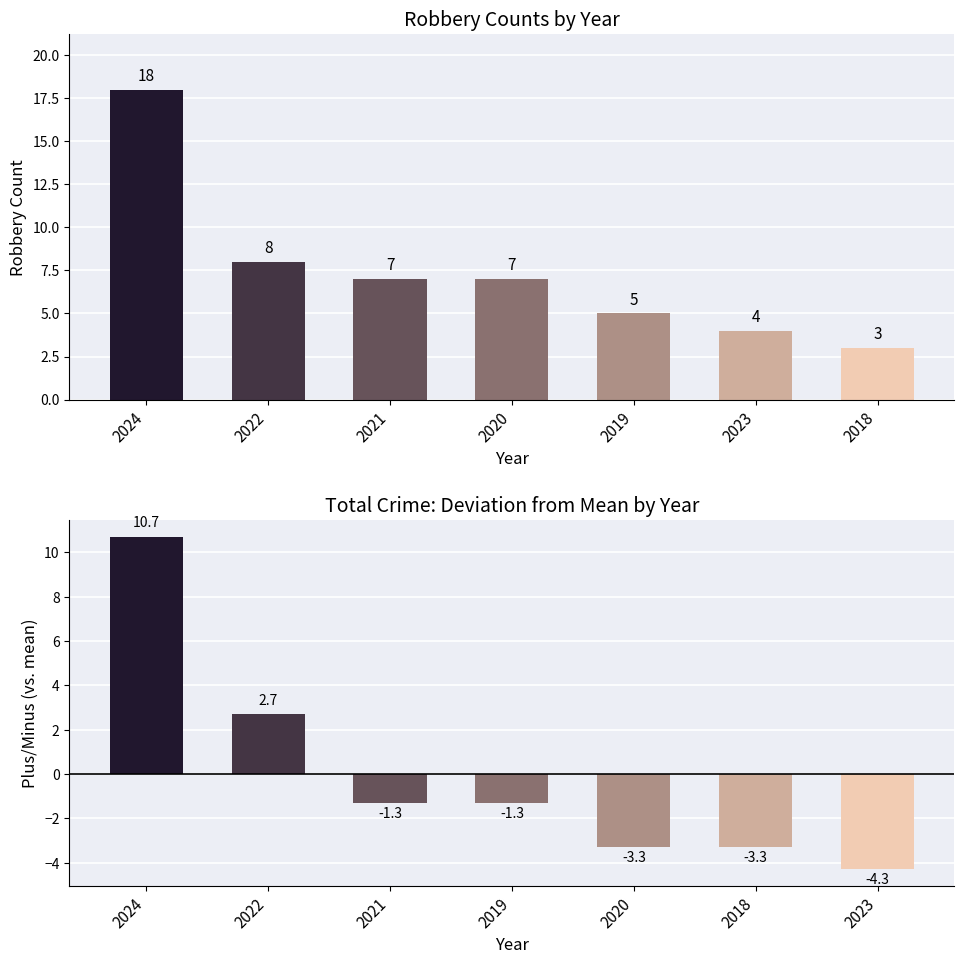

Which has a higher value, 2018 or 2020?

2020